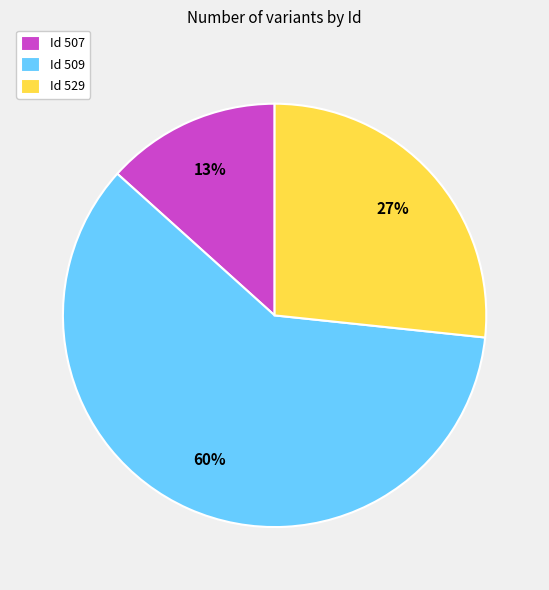

What percentage is the Id 529 slice, to the nearest percent?

27%